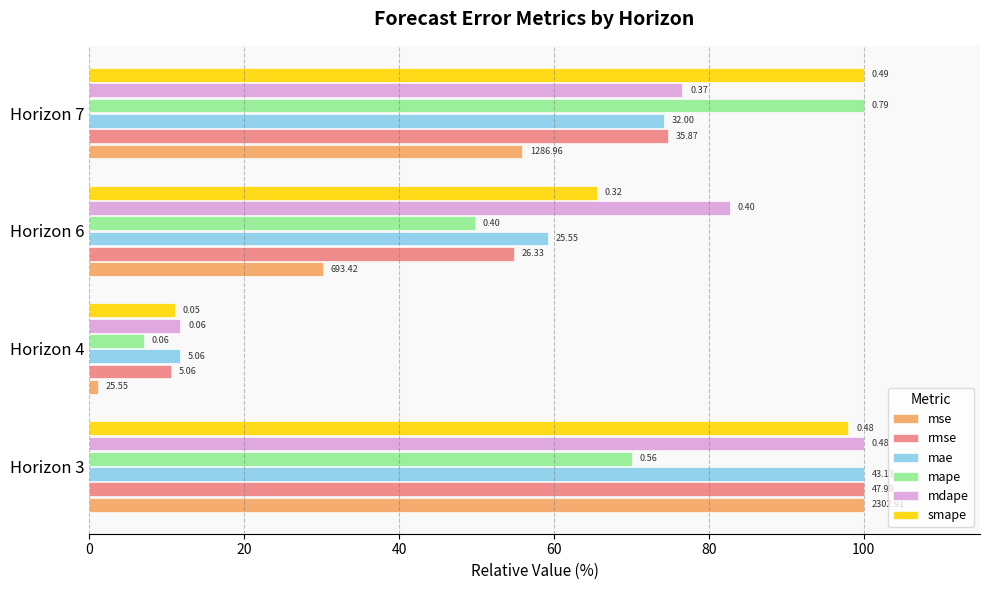

What are all the series names shown in the legend?

mse, rmse, mae, mape, mdape, smape